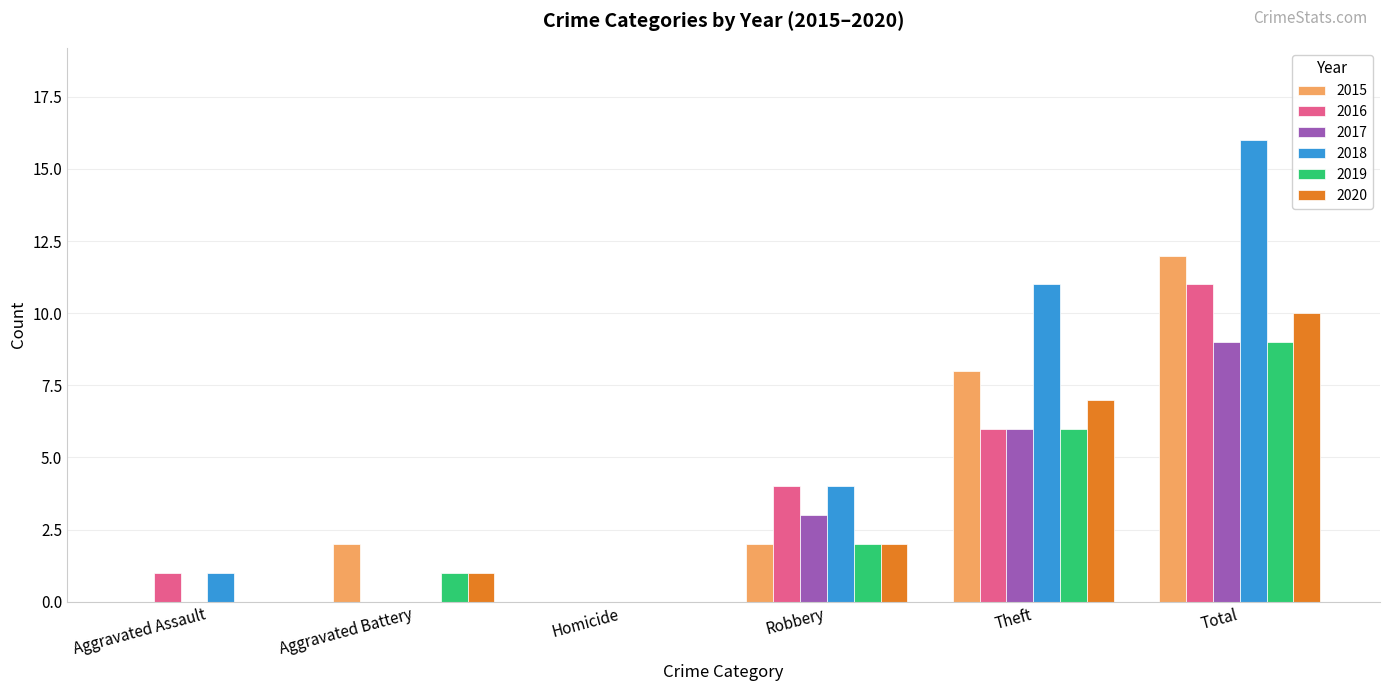

What is the sum of the 2019 values at Robbery and Aggravated Assault?

2